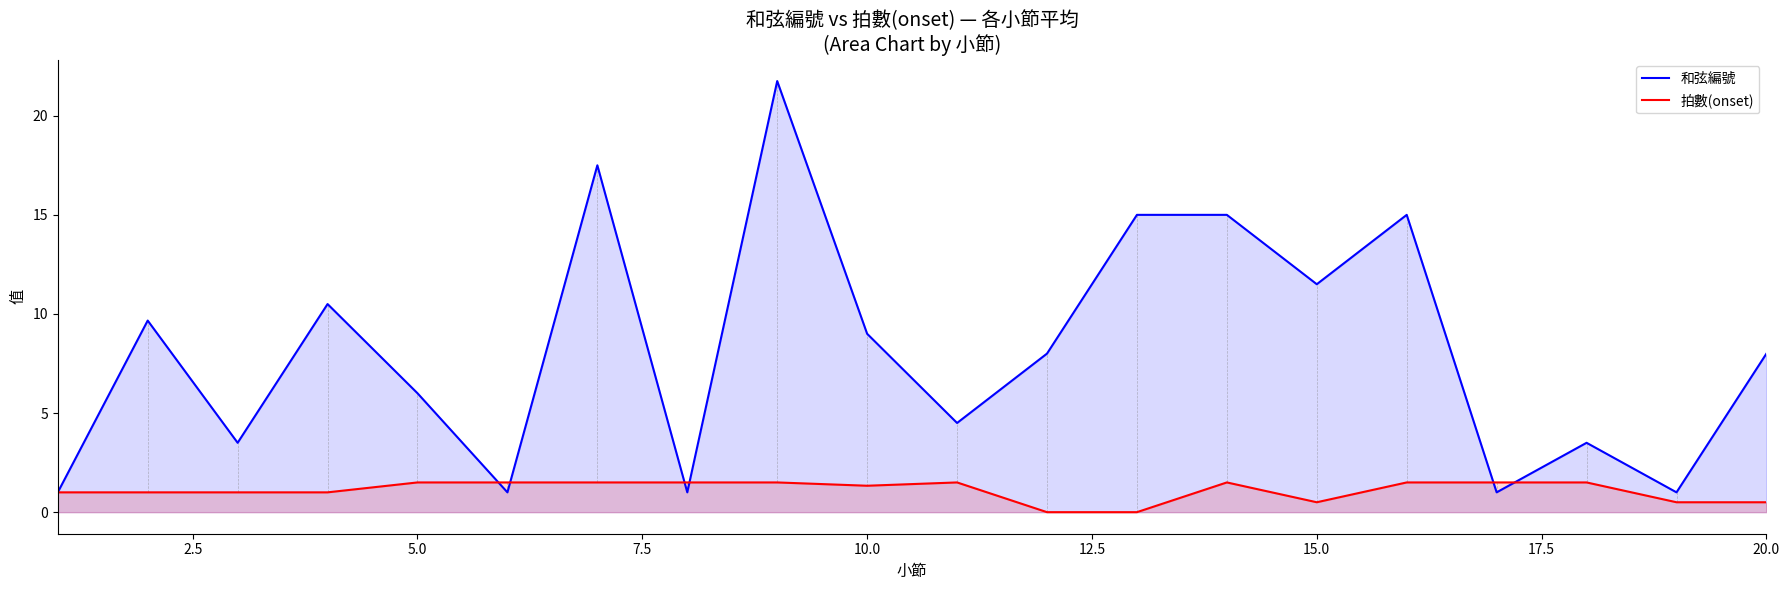

What is the difference between the highest and lowest values at 5.0?

4.5